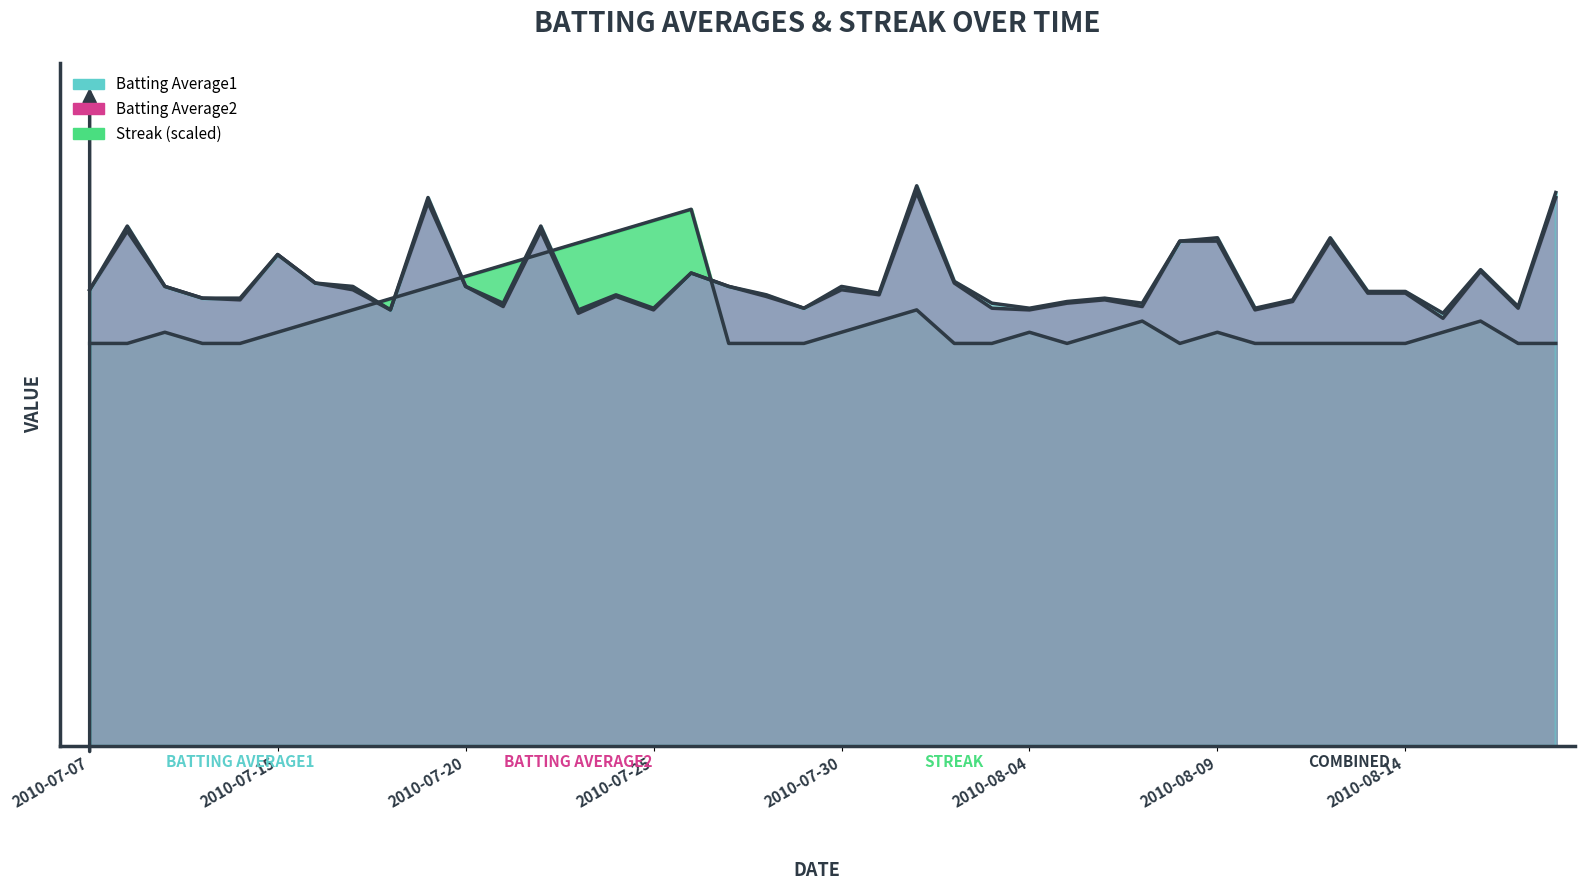

The Batting Average1 series shows 0.1 at 2010-07-26. True or false?

False